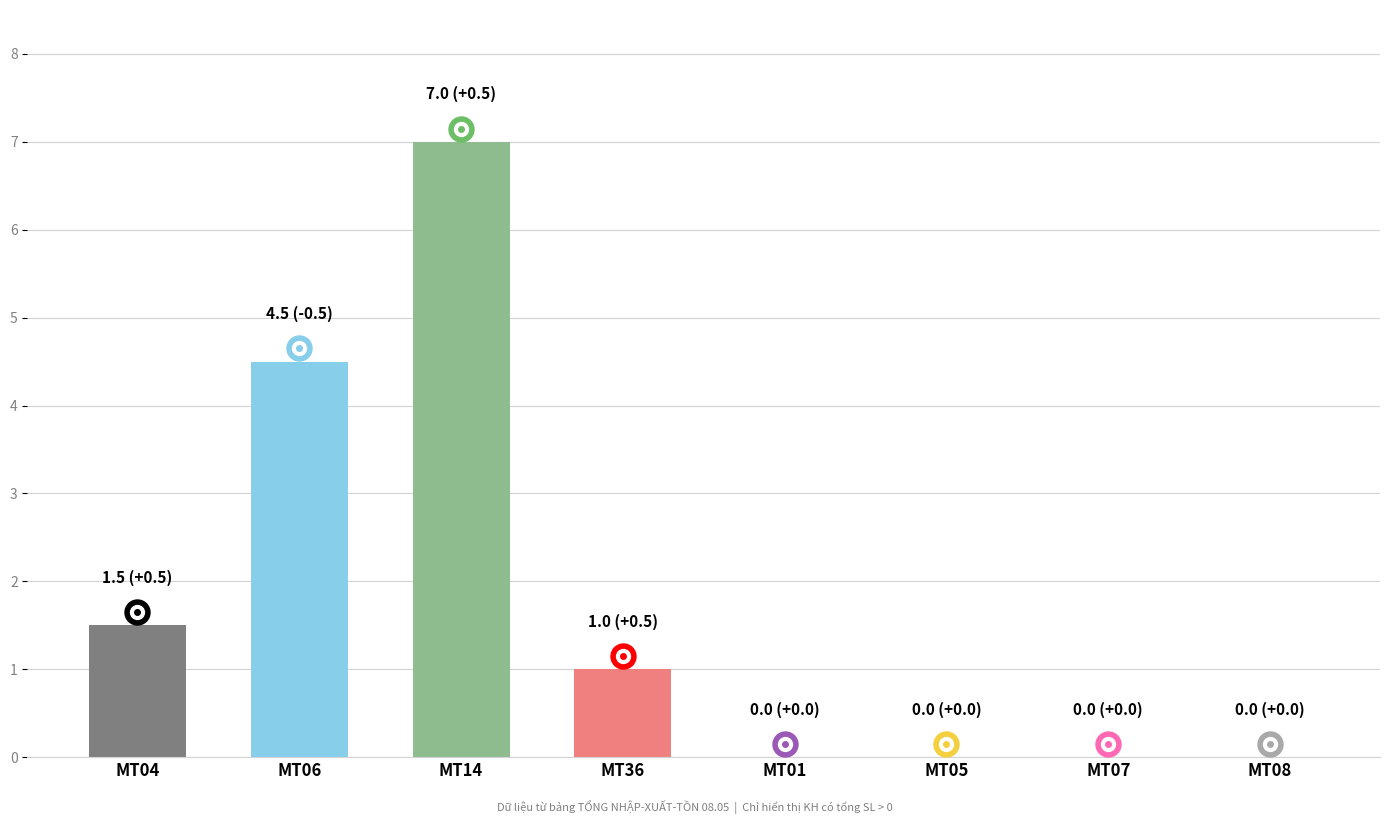

Which has a higher value, MT04 or MT36?

MT04